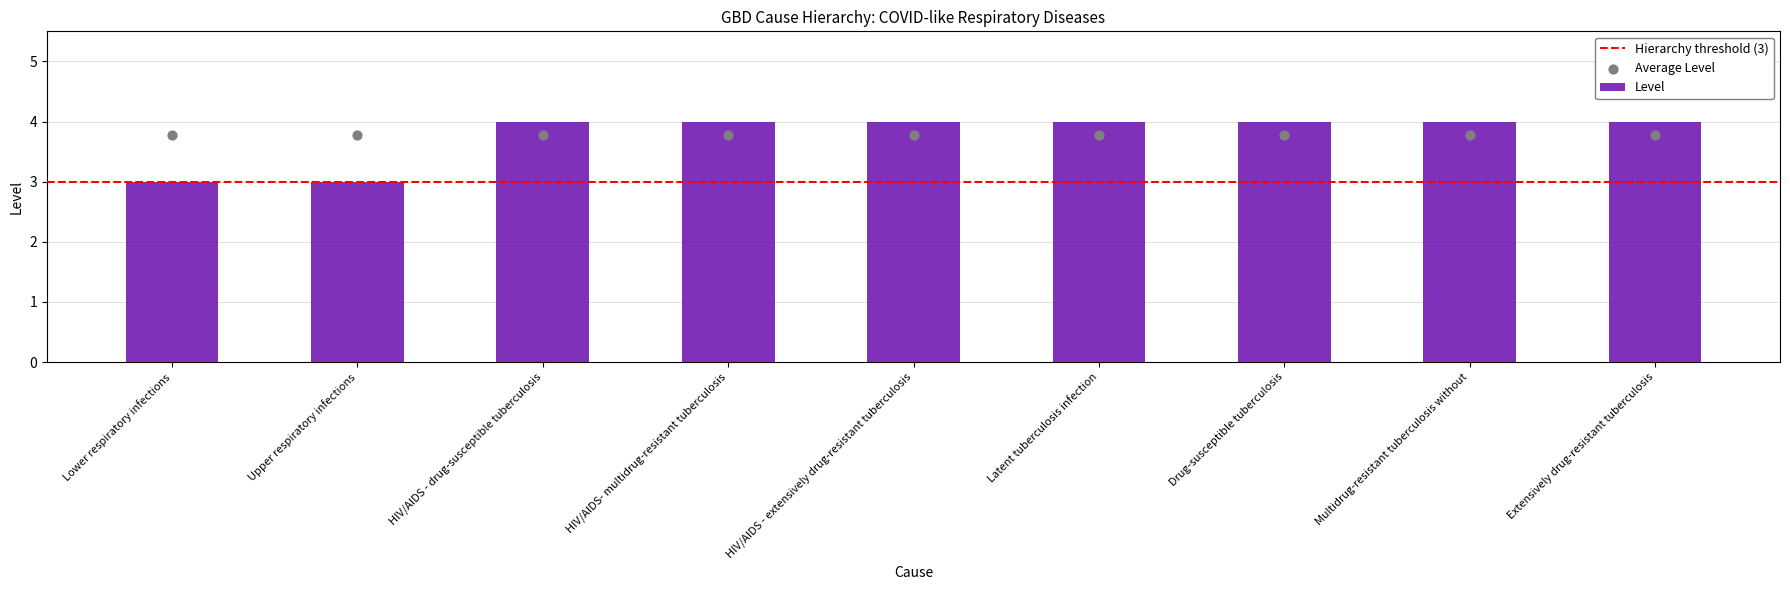

Between HIV/AIDS- multidrug-resistant tuberculosis and Extensively drug-resistant tuberculosis, which is larger?

HIV/AIDS- multidrug-resistant tuberculosis